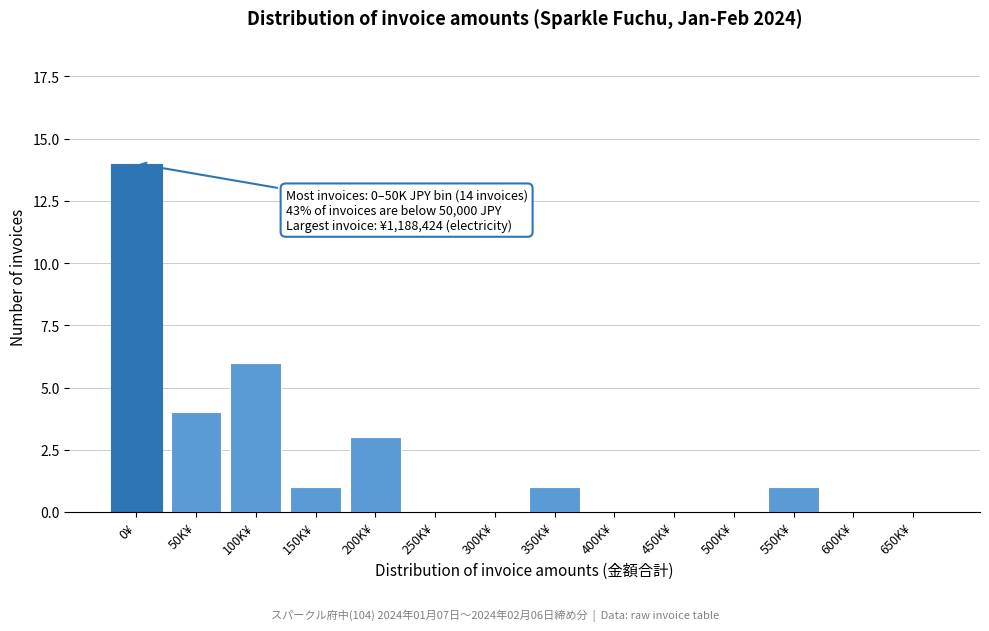

Reading left to right, what are all the values shown in this chart?

0¥=14	50K¥=4	100K¥=6	150K¥=1	200K¥=3	250K¥=0	300K¥=0	350K¥=1	400K¥=0	450K¥=0	500K¥=0	550K¥=1	600K¥=0	650K¥=0